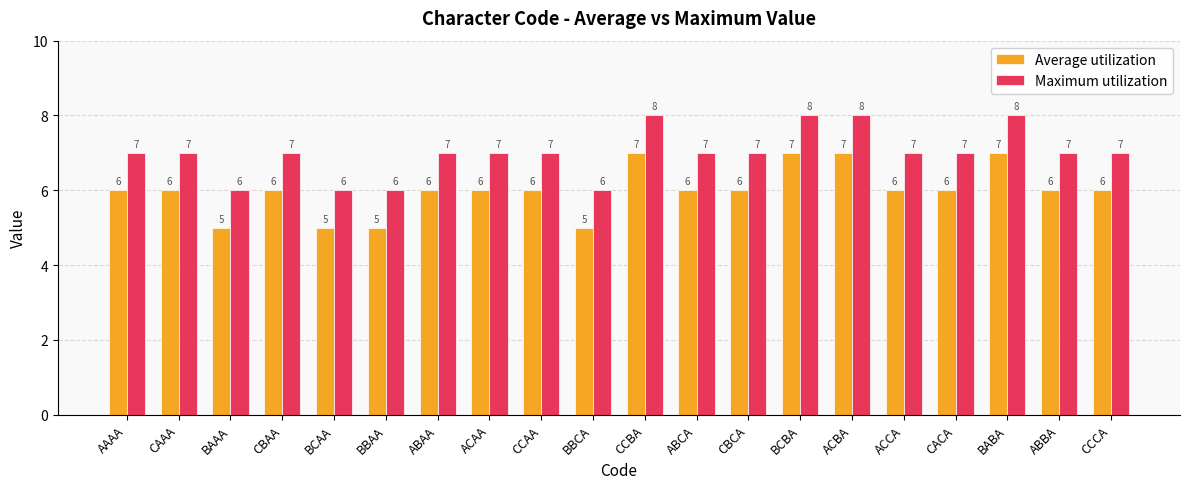

List the series in order of their peak value, highest first.

Maximum utilization, Average utilization